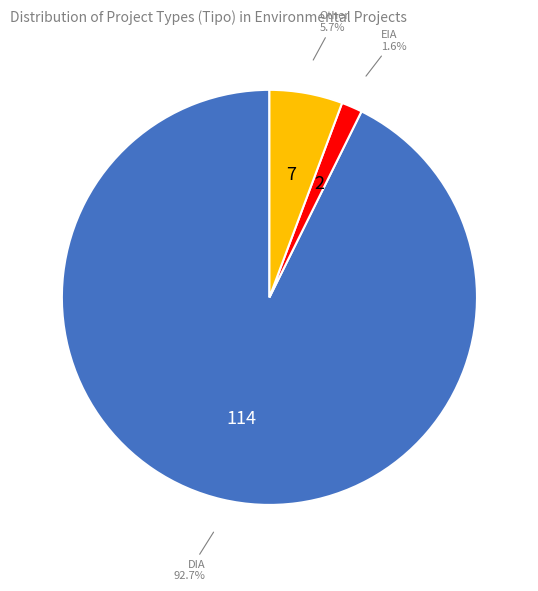

Is there a majority slice in this chart?

Yes